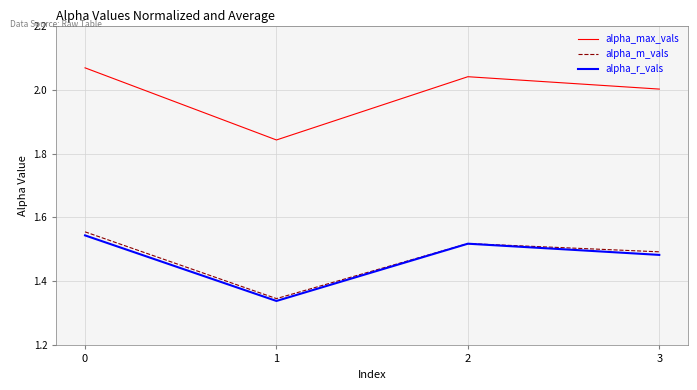

What are all the series names shown in the legend?

alpha_max_vals, alpha_m_vals, alpha_r_vals